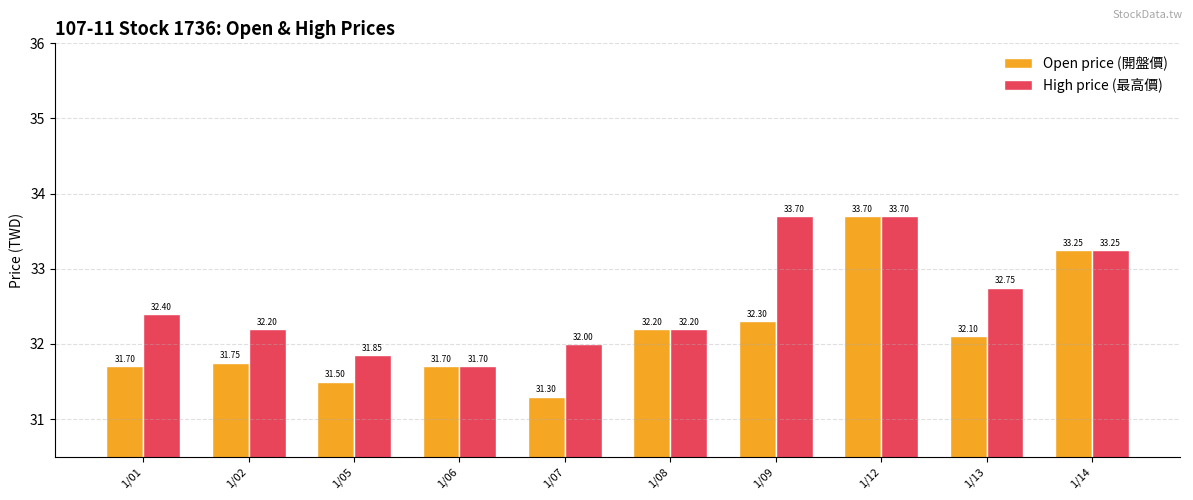

True or false: High price (最高價) has a value of 20.8 at 1/09.

False